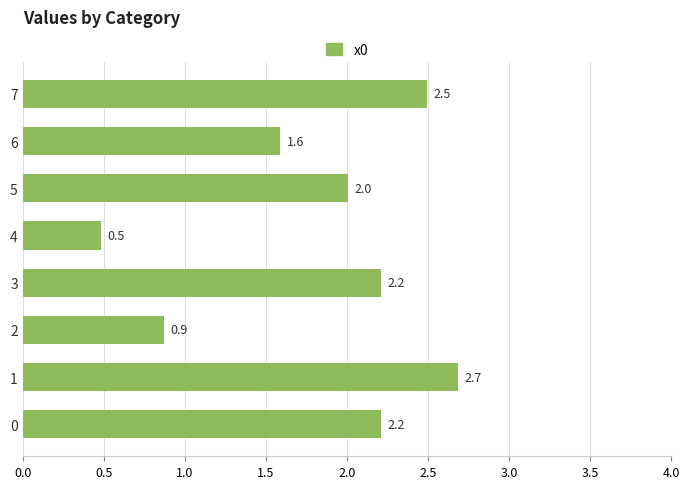

What is the maximum value shown in the chart?

2.7